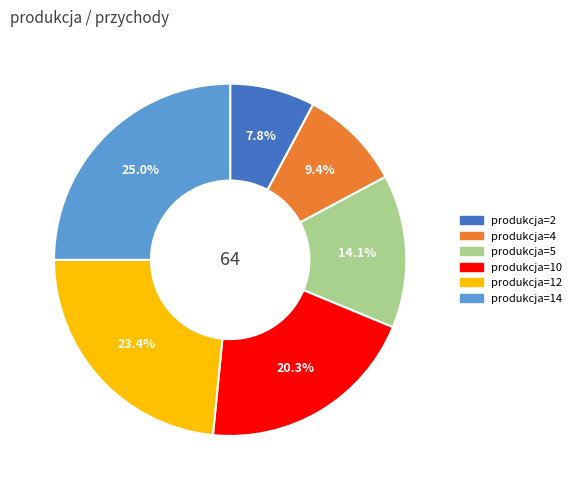

Is there any slice that represents more than half of the pie?

No